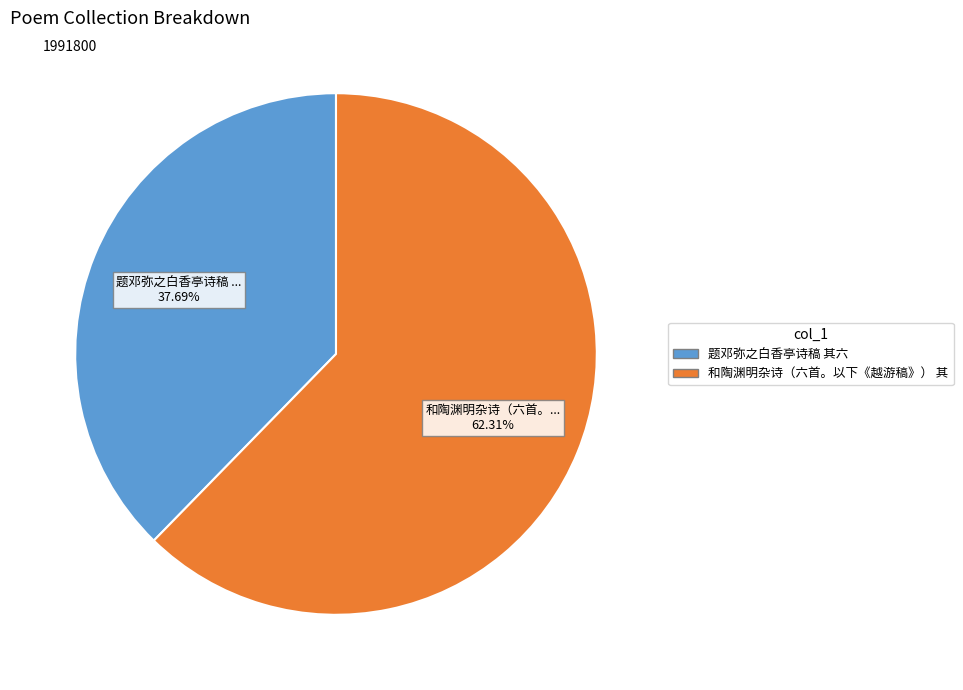

Does any single category account for the majority?

Yes